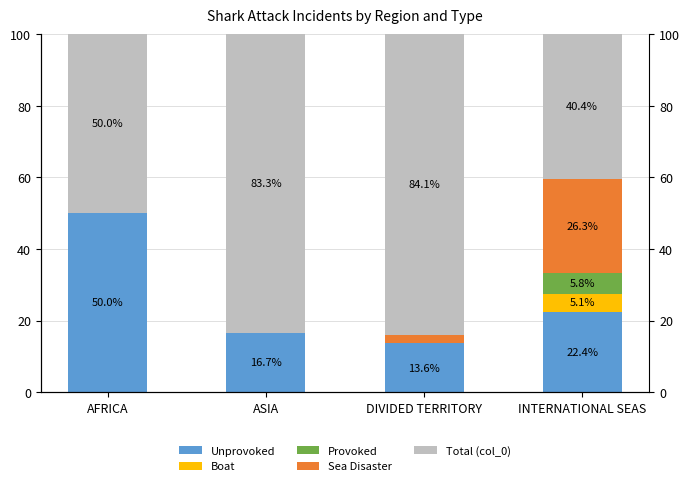

What is the maximum value for Sea Disaster?

26.3